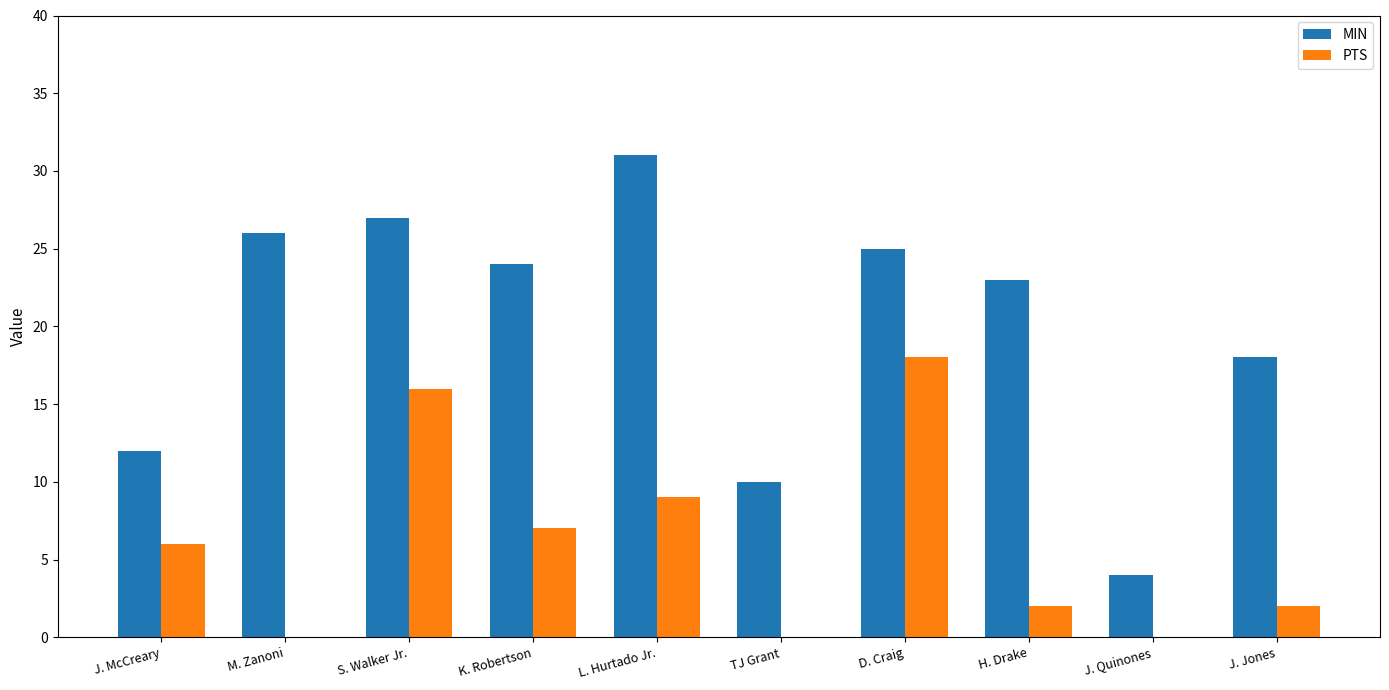

Is the value of MIN at D. Craig greater than the value of PTS at J. Jones?

Yes